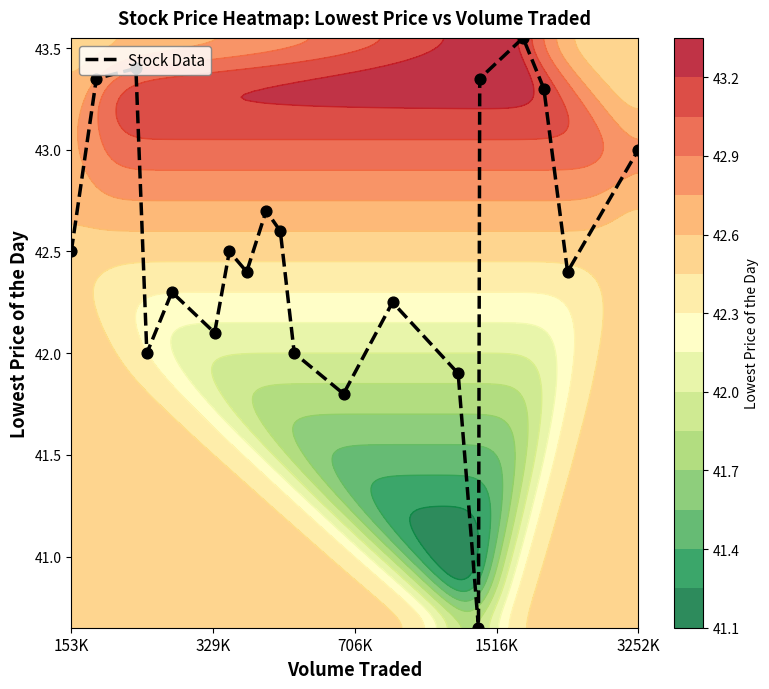

What is the greatest value displayed?

43.5